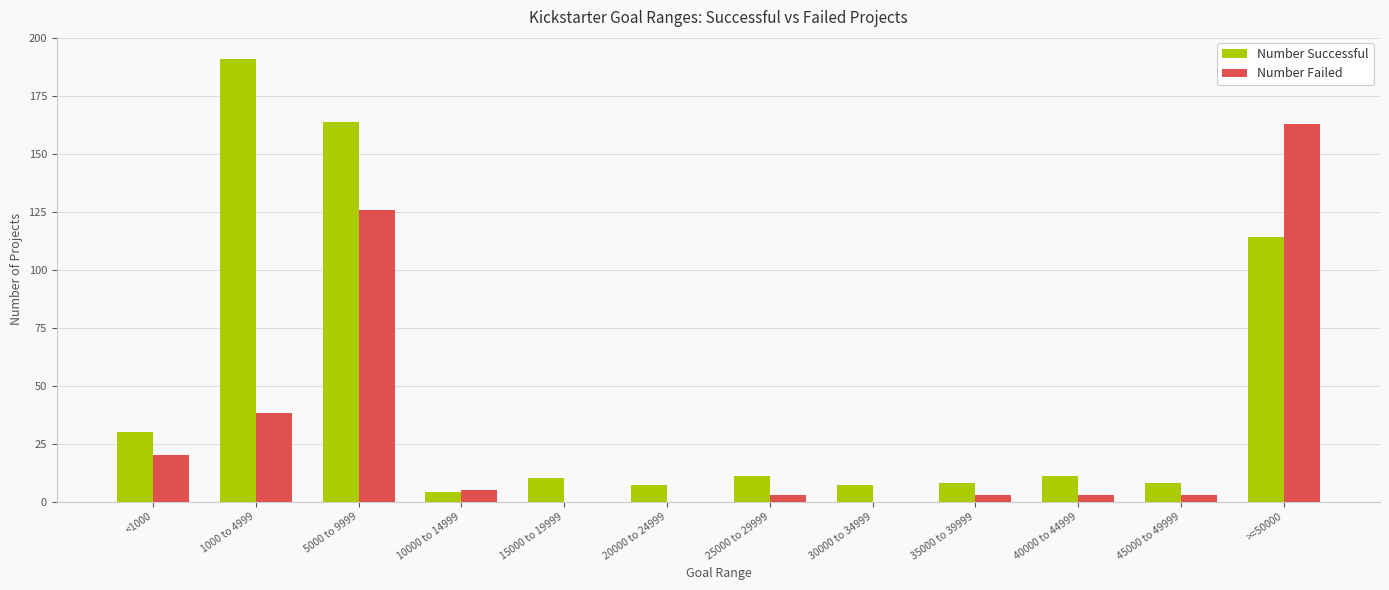

How many data points does each series have?

12